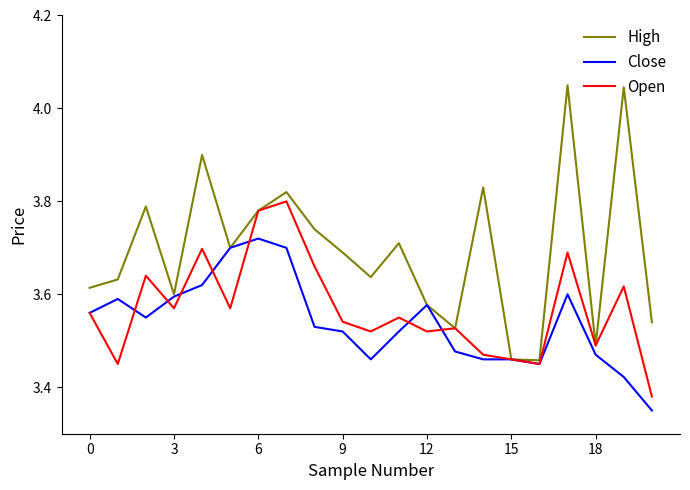

Which series has the largest total across all categories?

High